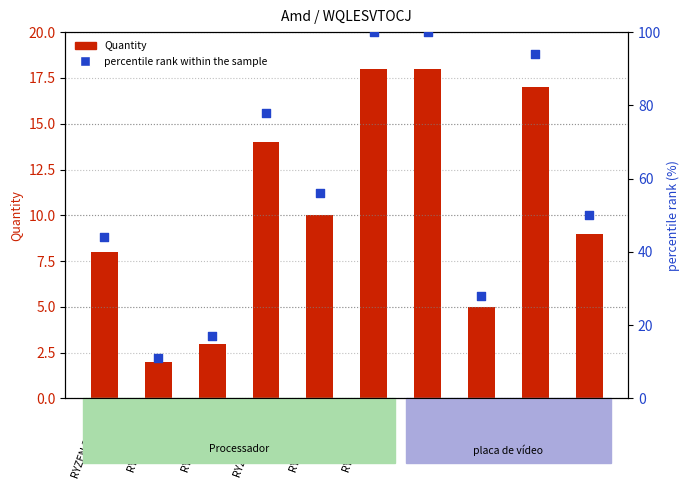

What are all the series names shown in the legend?

Quantity, percentile rank within the sample